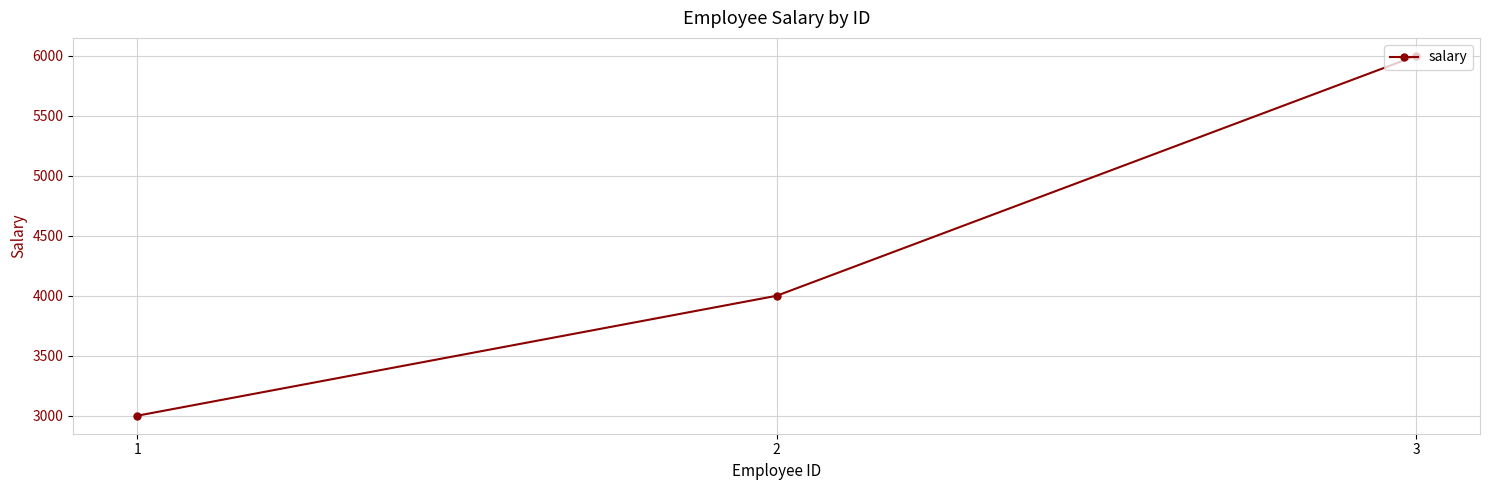

At which category does the chart reach its peak across all series?

3